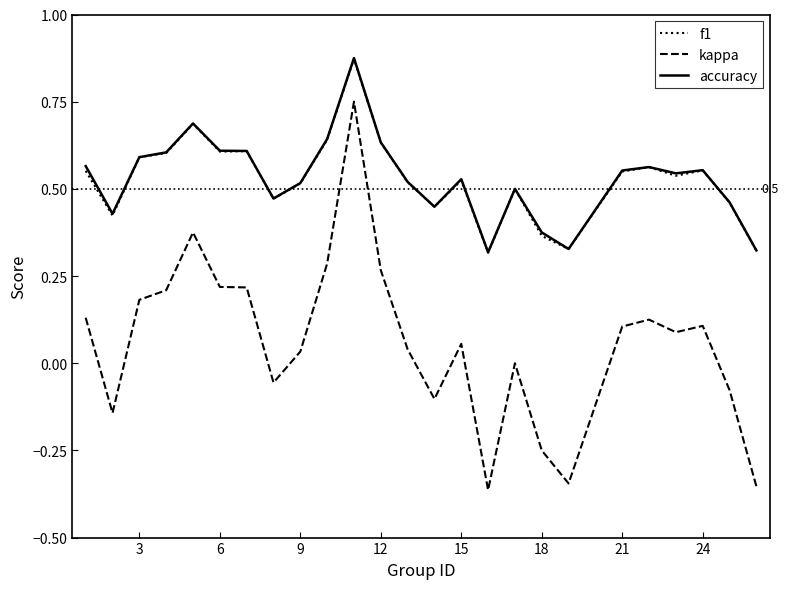

Which series has the widest spread of values?

kappa